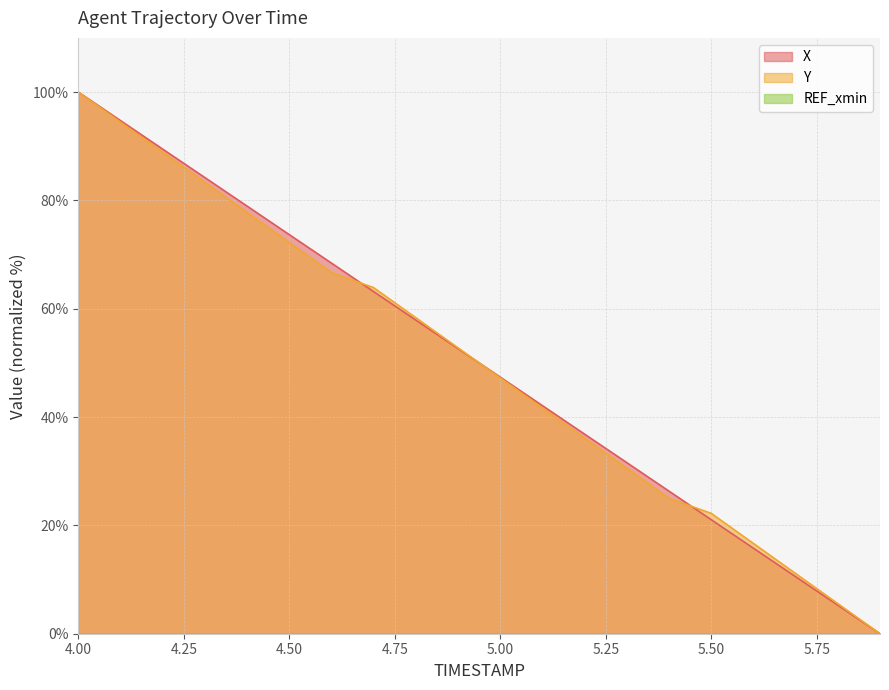

Is the value of X at 5.9 greater than the value of Y at 4.6?

No